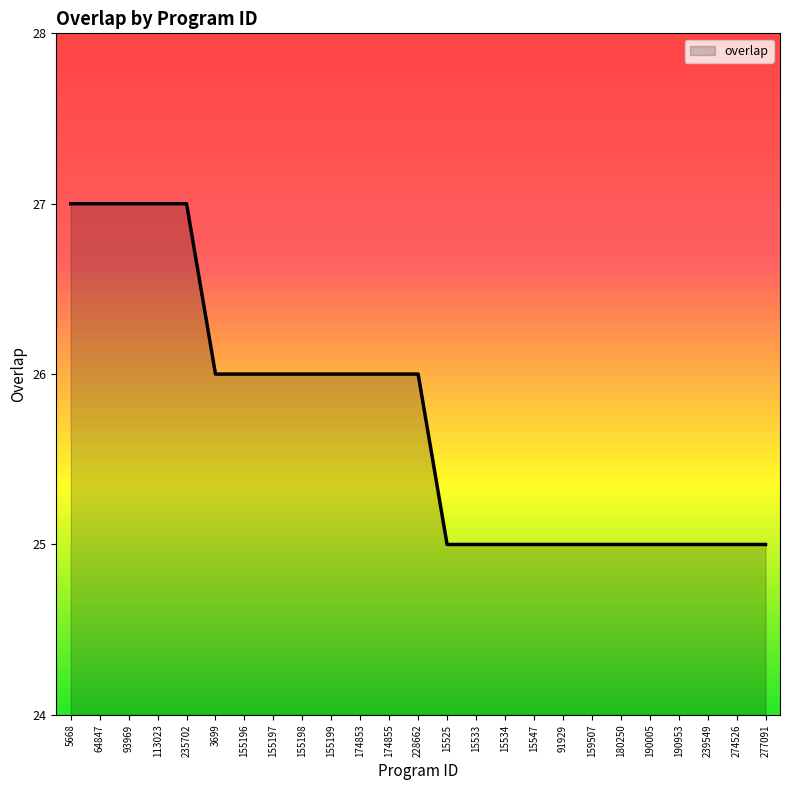

Count the values in the range 25 to 26.

20